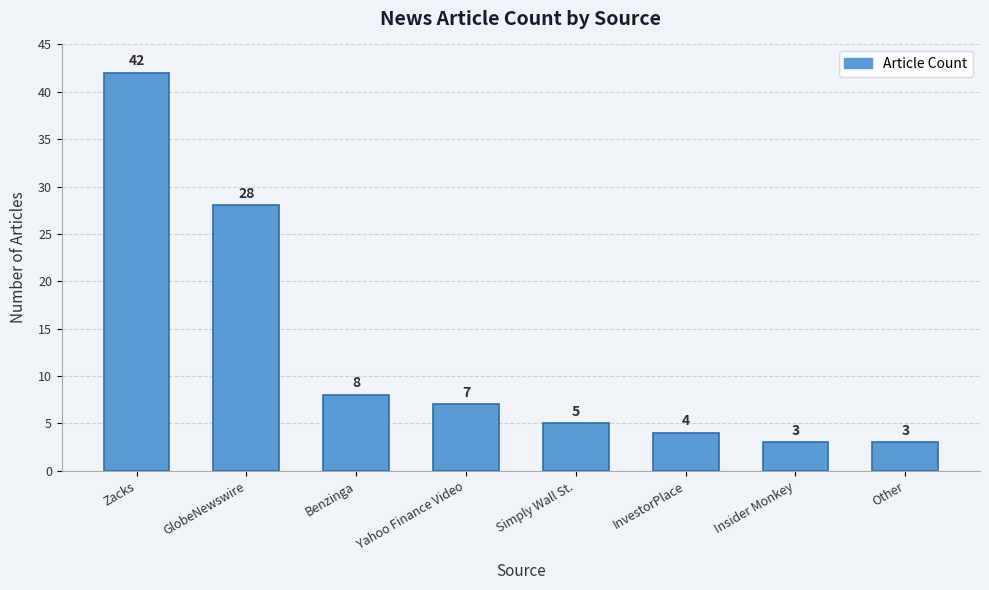

Reading left to right, extract all data points from this chart.

Zacks=42	GlobeNewswire=28	Benzinga=8	Yahoo Finance Video=7	Simply Wall St.=5	InvestorPlace=4	Insider Monkey=3	Other=3